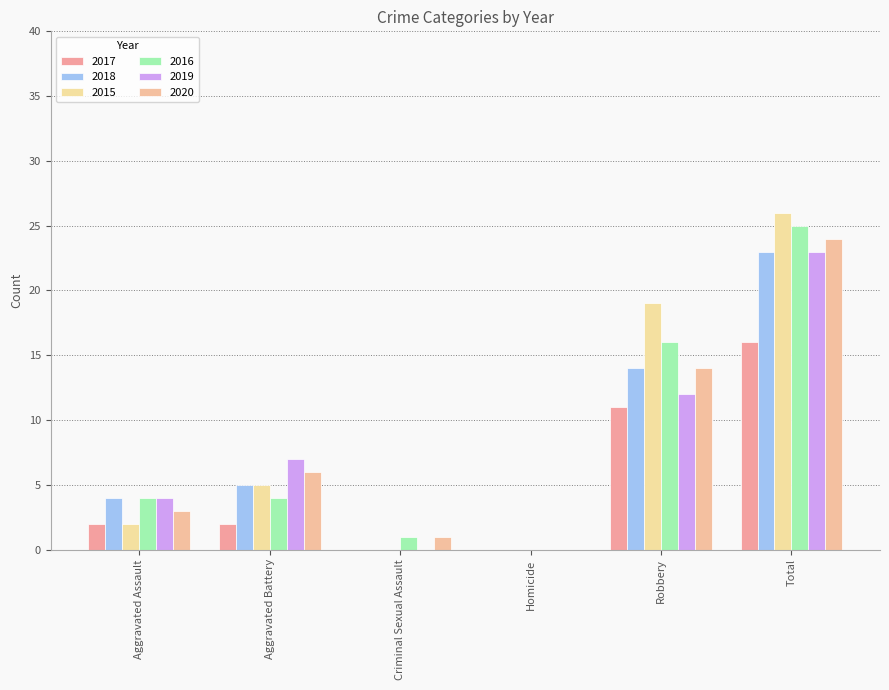

What is the label of the 1st bar from the left?

Aggravated Assault